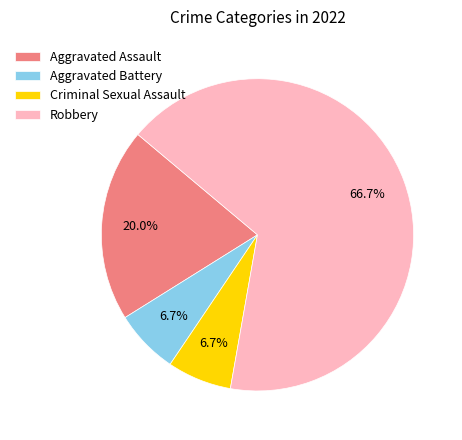

The Aggravated Assault slice represents 20% of the pie. True or false?

True